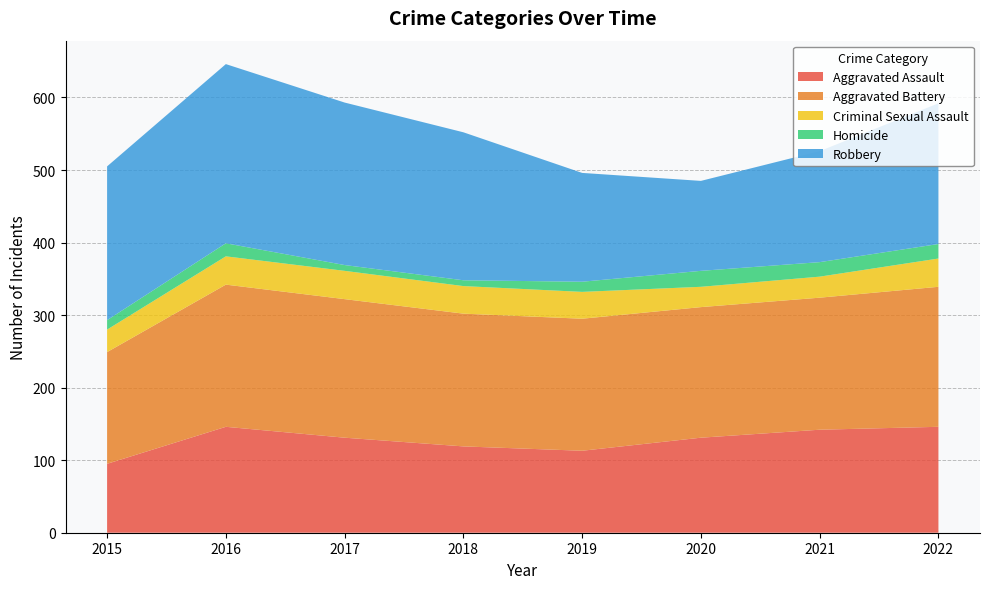

Reading right to left, extract all data points from this chart.

Aggravated Assault: 146	142	131	113	119	131	146	95
Aggravated Battery: 193	182	180	182	183	191	196	154
Criminal Sexual Assault: 39	29	28	37	38	39	39	31
Homicide: 20	20	22	14	8	8	18	13
Robbery: 194	153	124	150	204	224	247	212